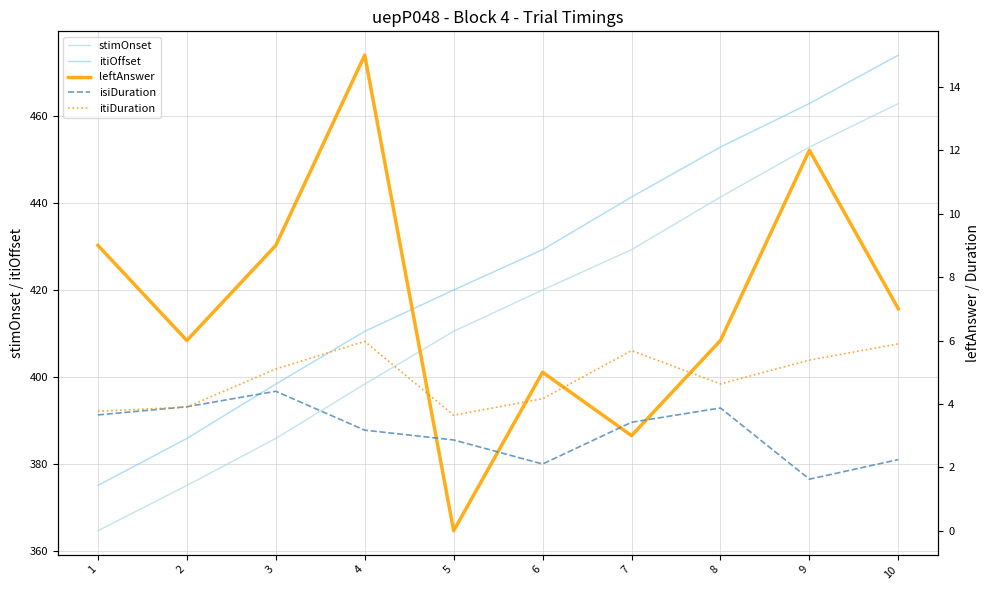

How many interior local peaks does the leftAnswer series have?

3